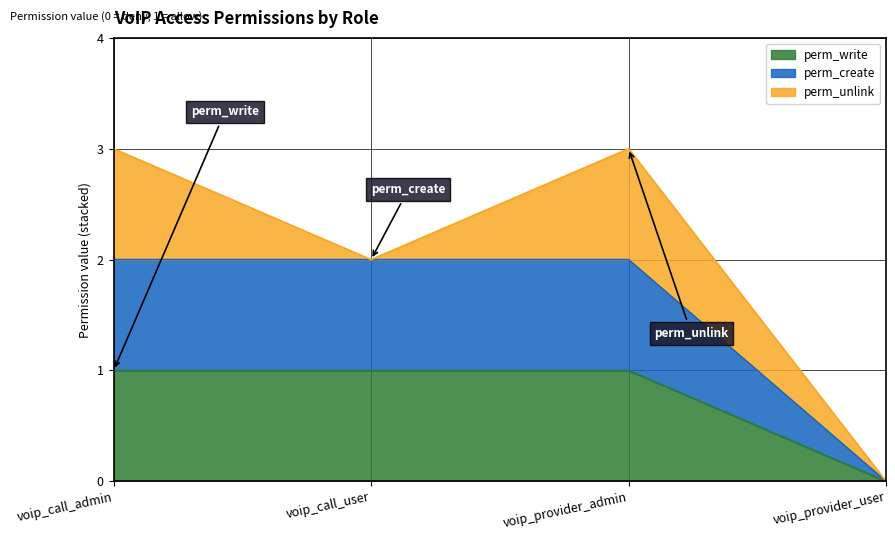

True or false: perm_create and perm_write cross at least once.

False